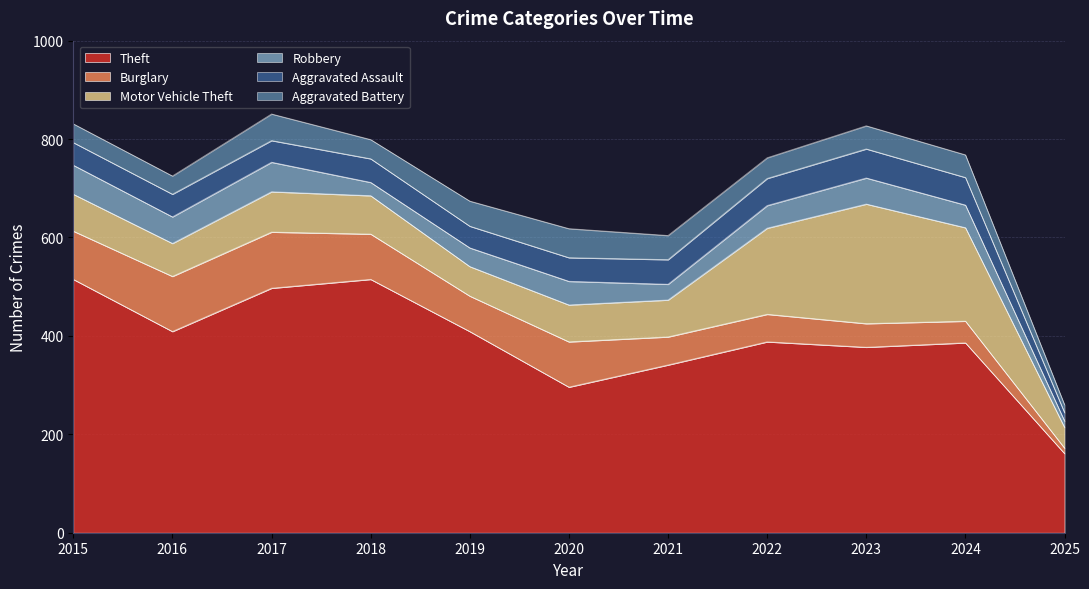

Which has a higher value, 2020 or 2025?

2020